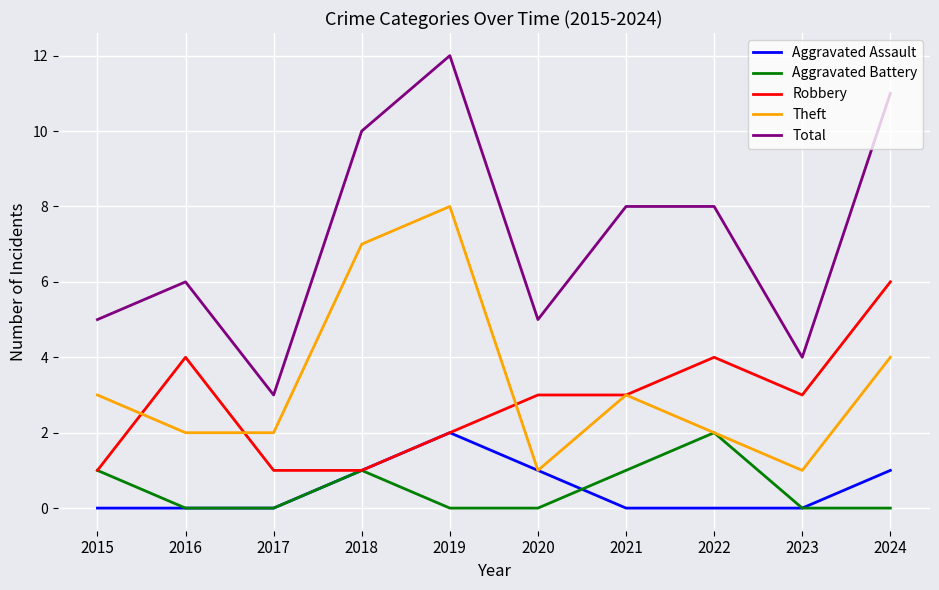

Is it true that Robbery equals 1 at 2018?

True